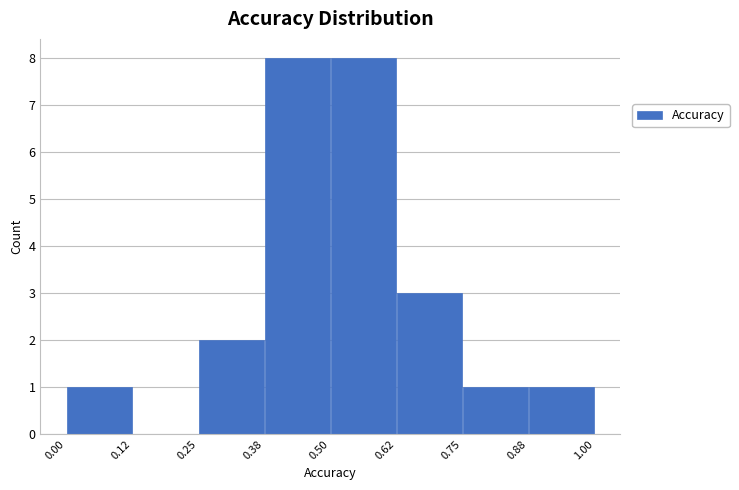

Reading left to right, list every bar in this chart as the range it spans on the x-axis followed by its height. The values are not printed on the chart, so give them approximately, as read against the axis.

0.00 to 0.12: 1
0.12 to 0.25: 0
0.25 to 0.38: 2
0.38 to 0.50: 8
0.50 to 0.62: 8
0.62 to 0.75: 3
0.75 to 0.88: 1
0.88 to 1.00: 1